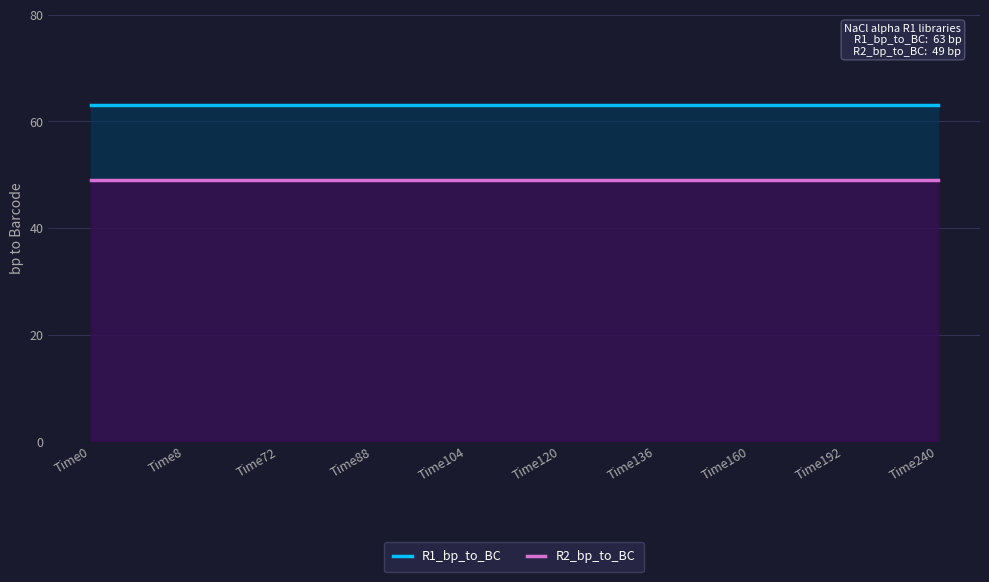

What is the total value across all series at Time136?

112